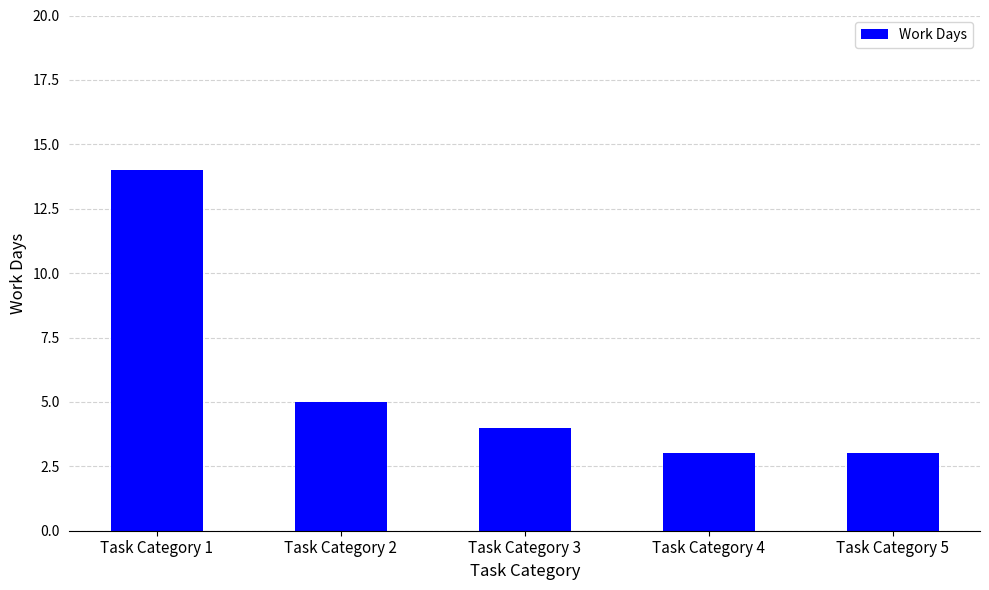

Where is the data nearest to the value 8?

Task Category 2